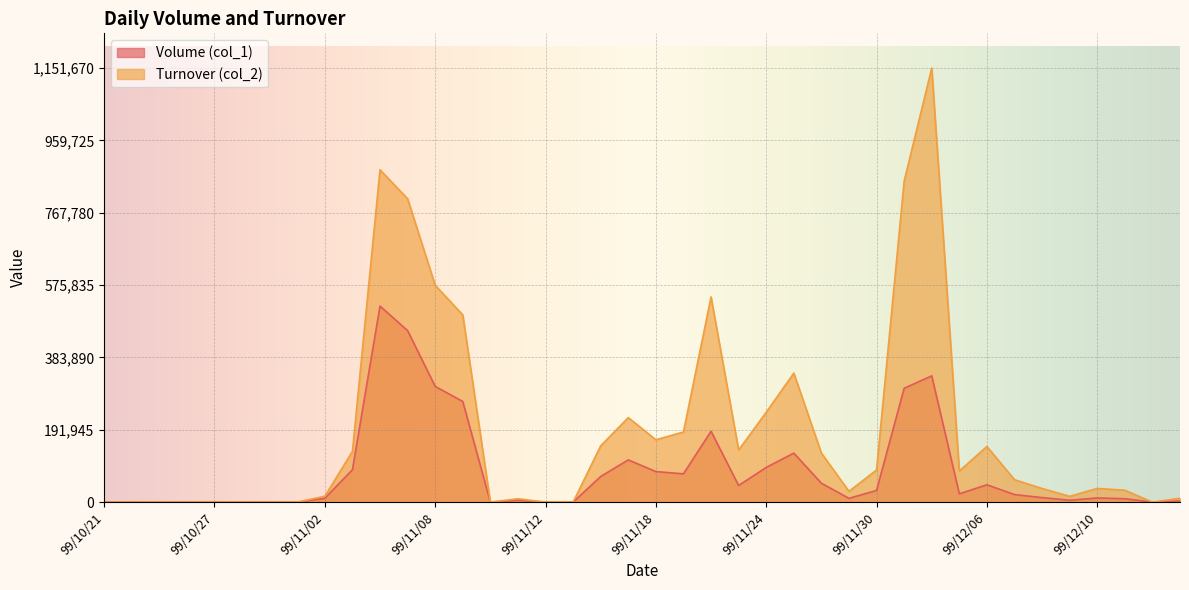

What is the difference between the maximum and minimum values in the Turnover (col_2) series?

1151670